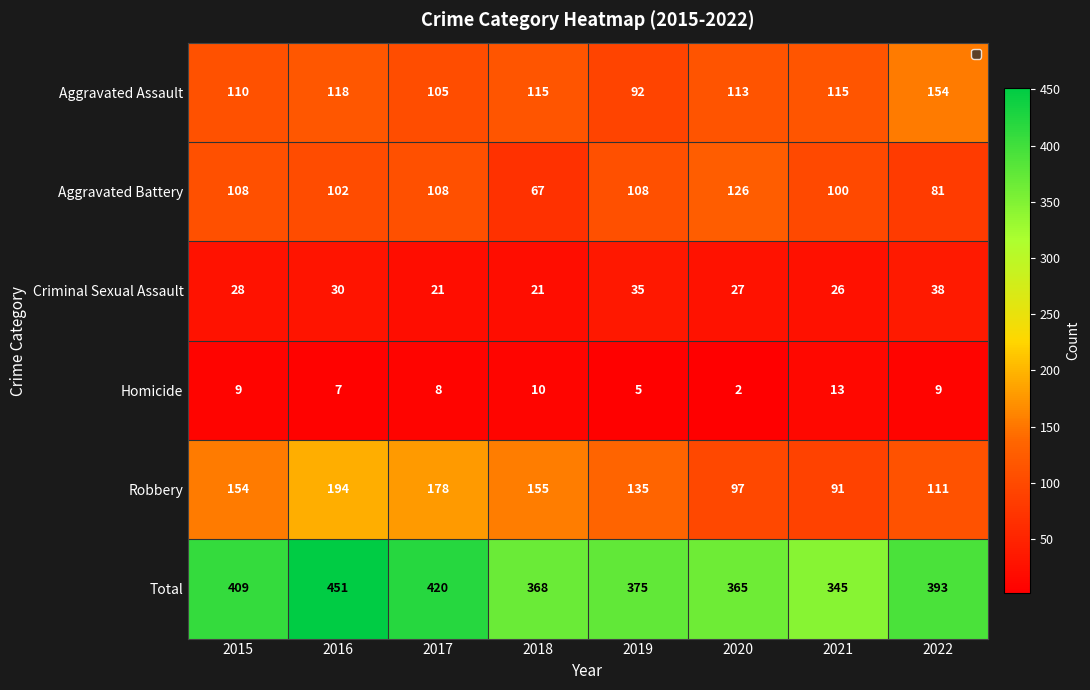

At 2021, list the series in order from smallest to largest.

Homicide, Criminal Sexual Assault, Robbery, Aggravated Battery, Aggravated Assault, Total